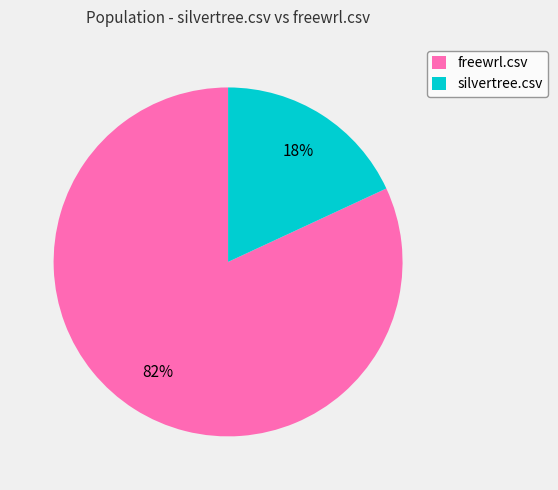

True or false: freewrl.csv accounts for 95% of the total.

False